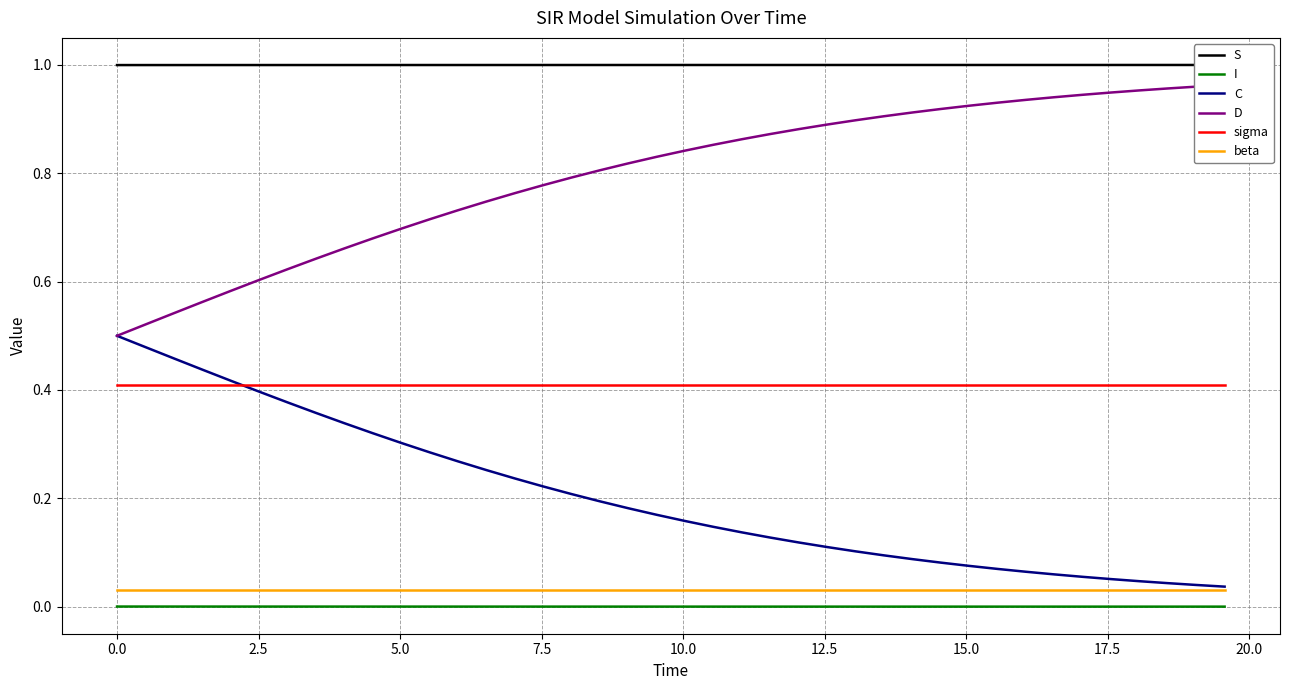

What is the average value of the D series?

0.8